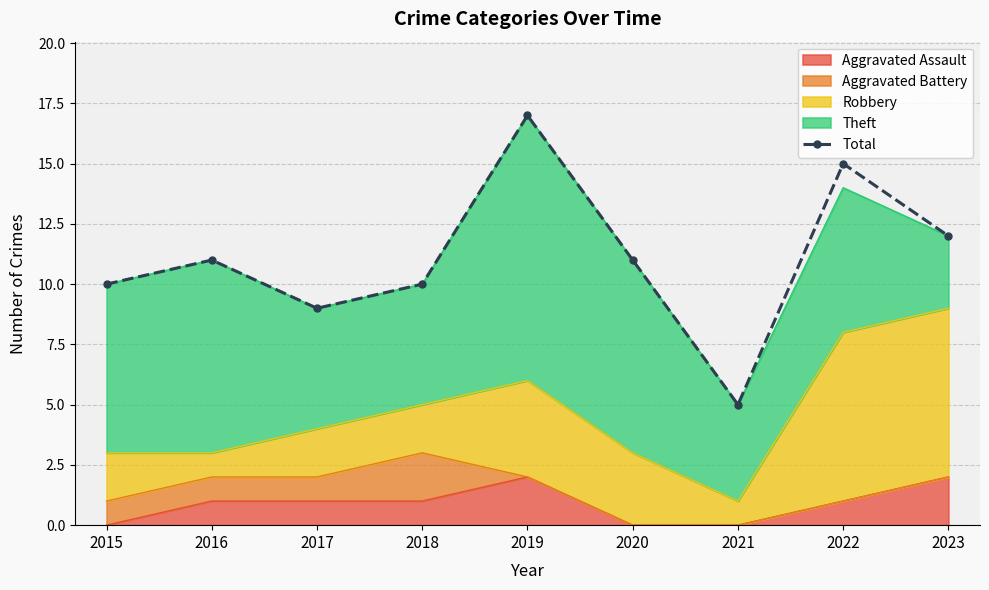

Reading right to left, list all the values displayed in this chart.

12	15	5	11	17	10	9	11	10